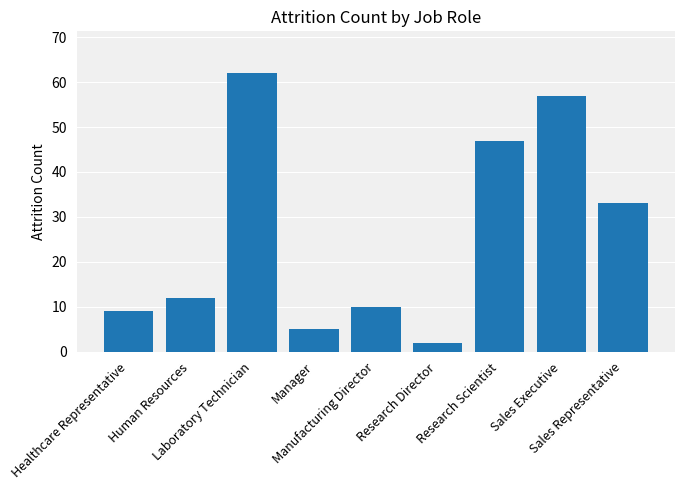

What is the value of the 9th bar from the left?

33